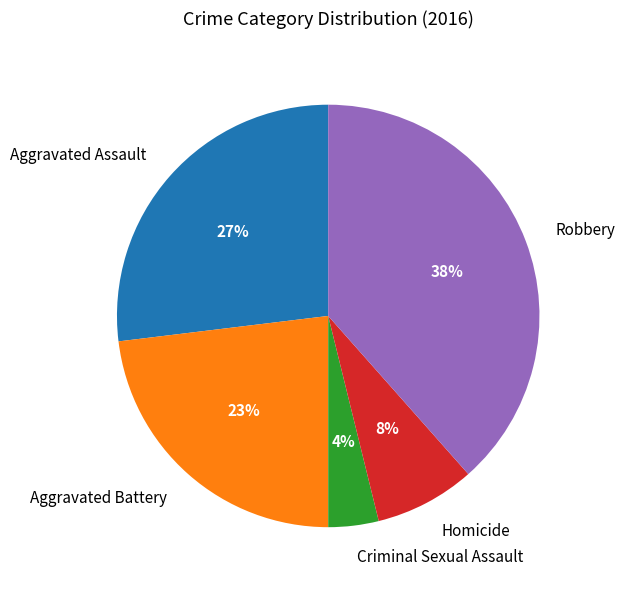

Count the number of slices in the pie.

5